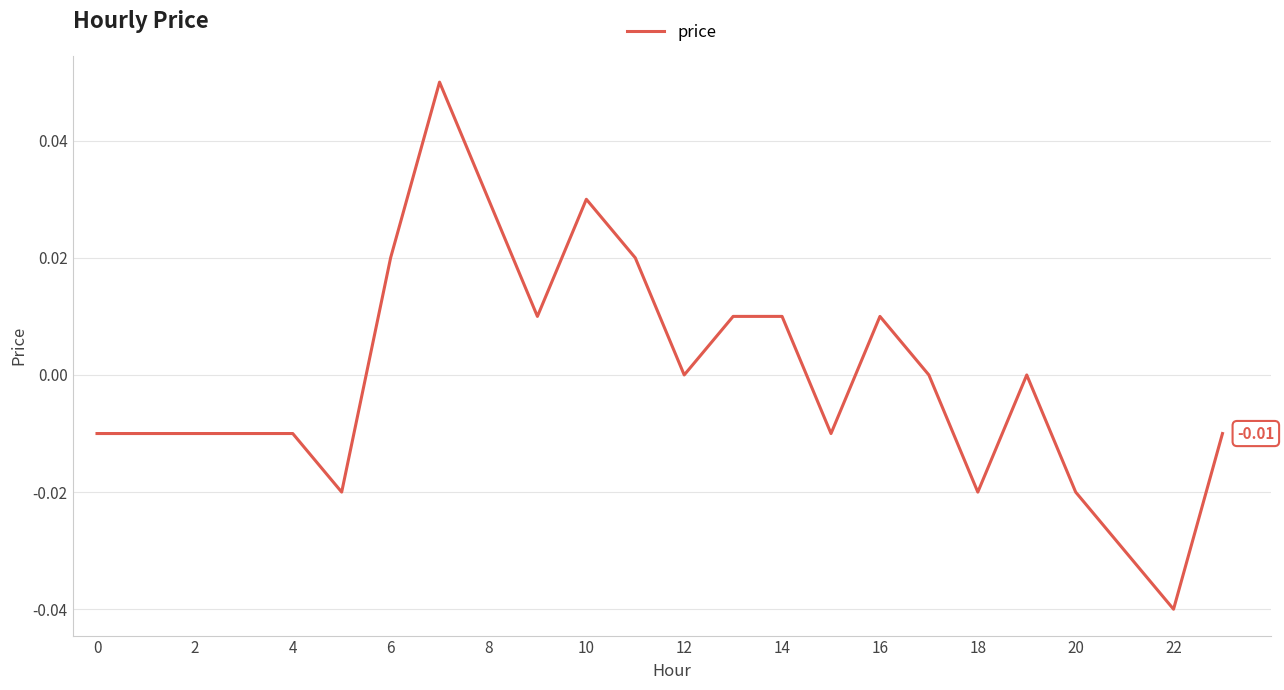

How many lines are shown in the chart?

1